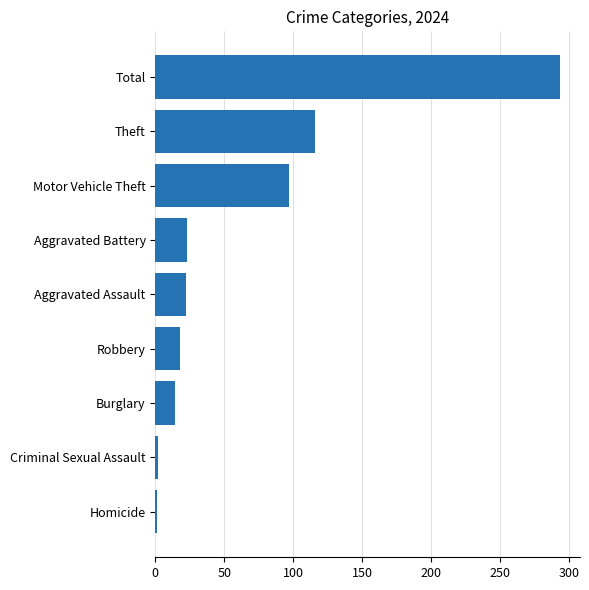

What is the difference between the second highest and minimum values?

115